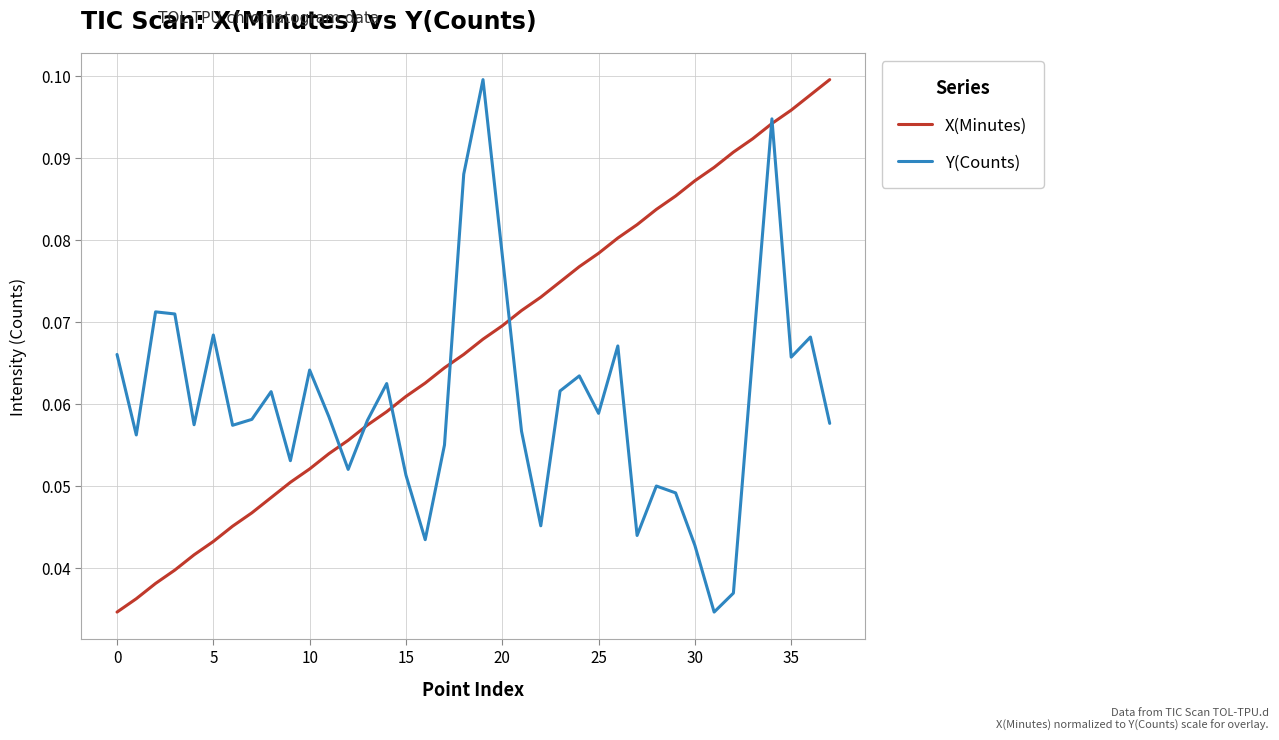

Does the chart have visible grid lines?

Yes